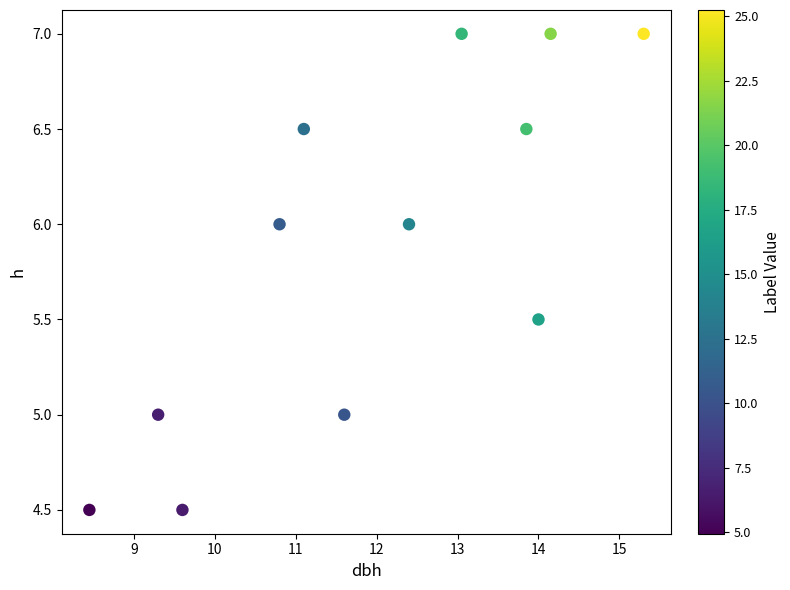

What is the range of X values (max minus min)?

6.9